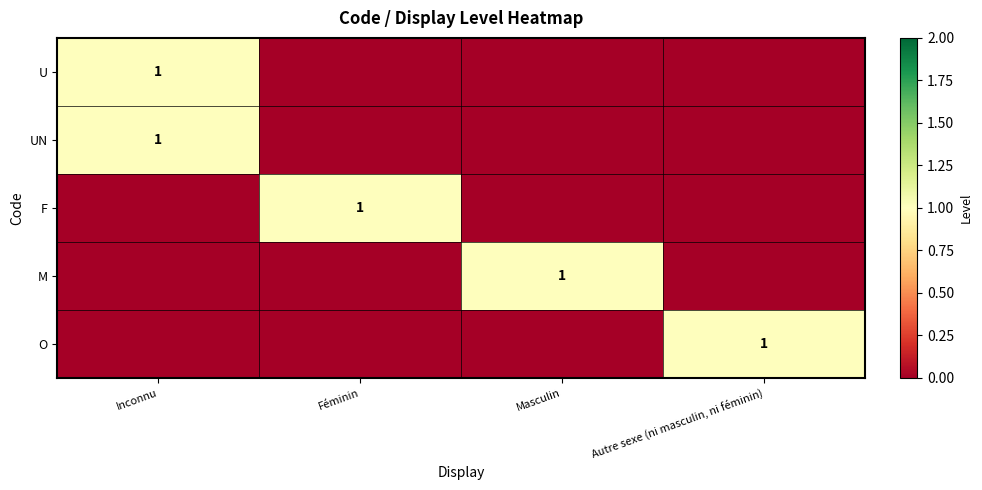

What is the total value across all series at Féminin?

1